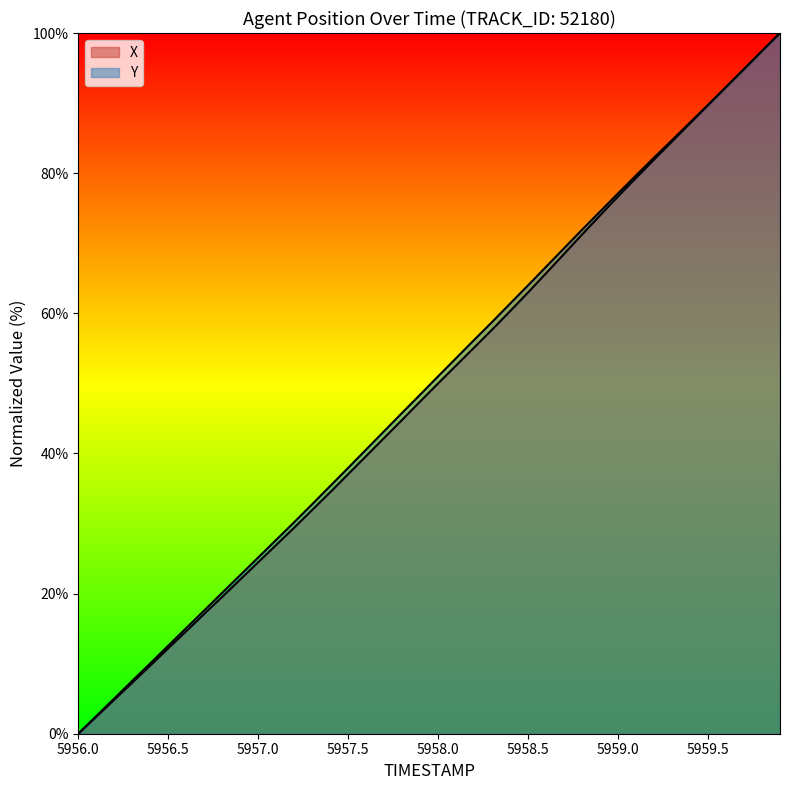

What is the value of the X point at the 10th from the left?

22.0